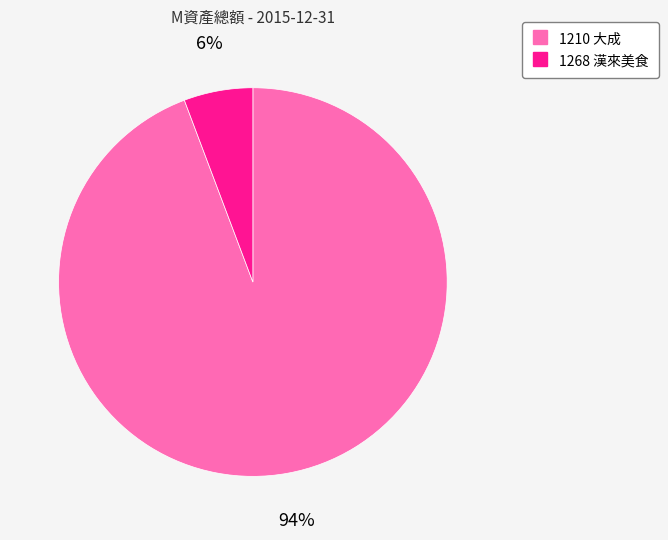

To the nearest percent, what is the average slice percentage?

50%